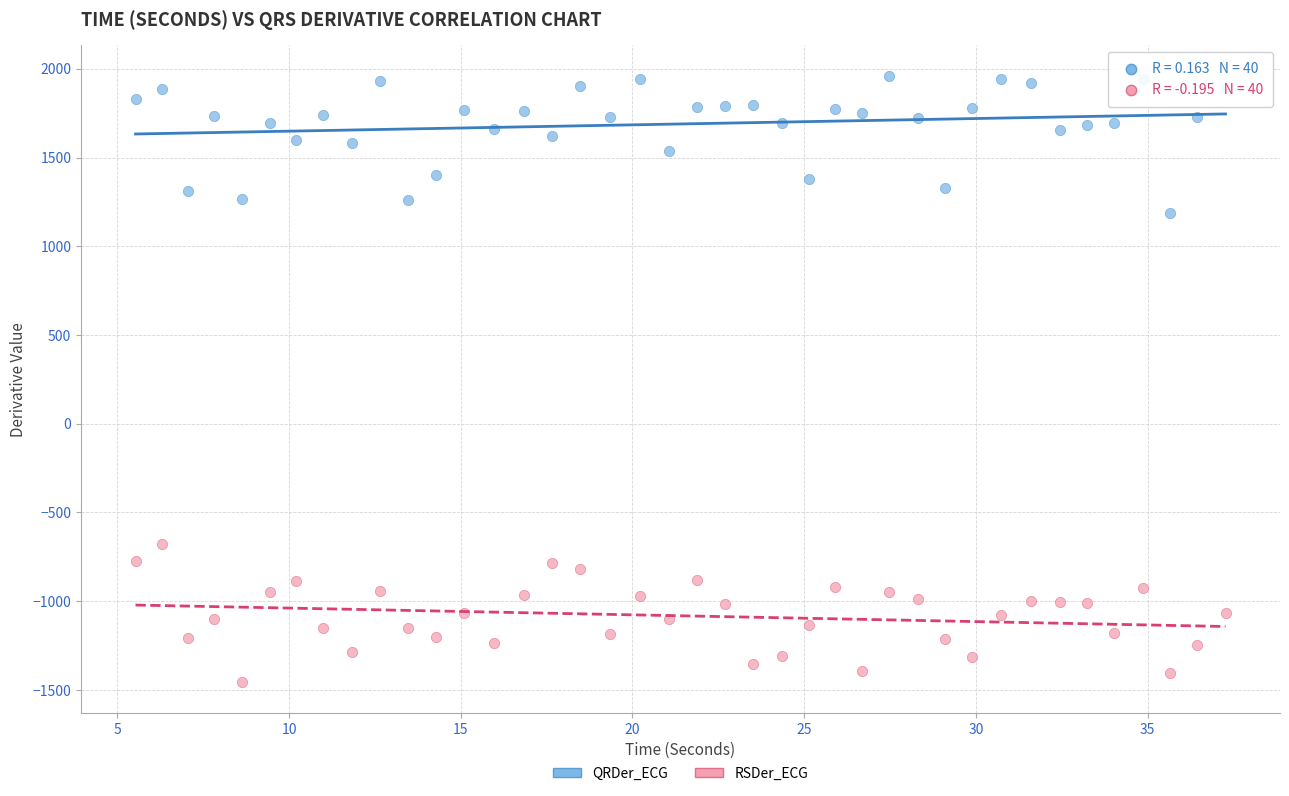

Which series reaches the maximum Y coordinate?

QRDer_ECG